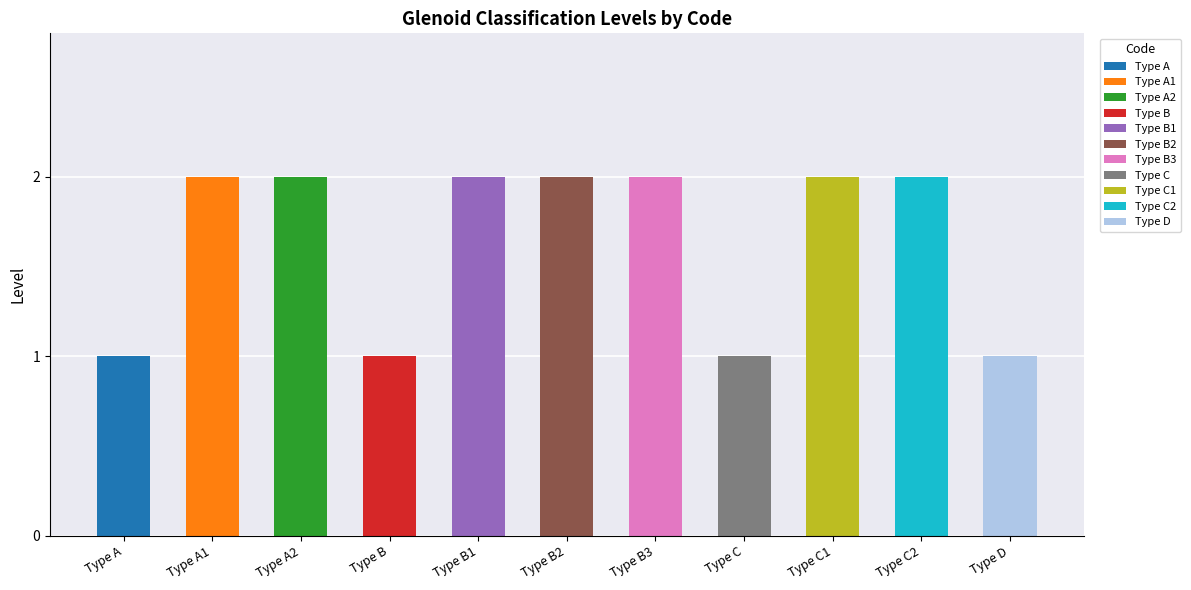

True or false: the data shows 4 at type_b3.

False